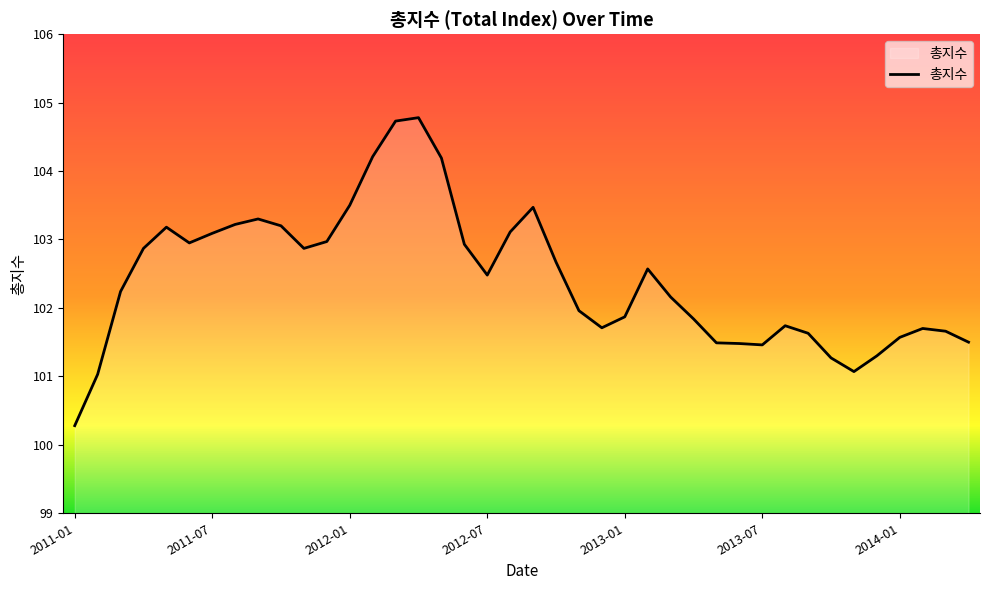

What is the minimum value shown in the chart?

100.3